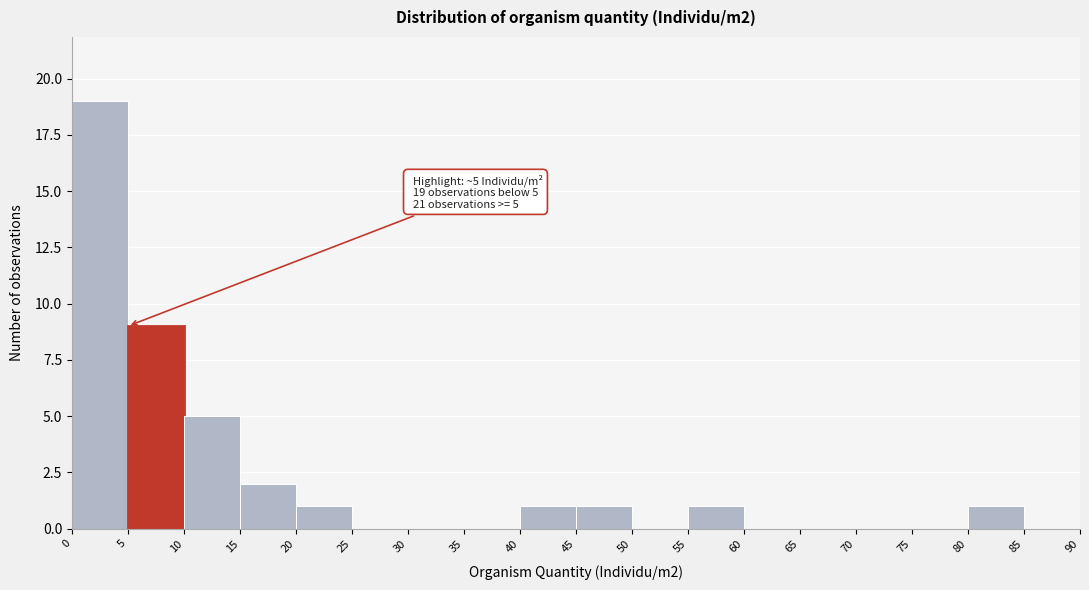

Over which range of the x-axis is the bar tallest?

0 to 5